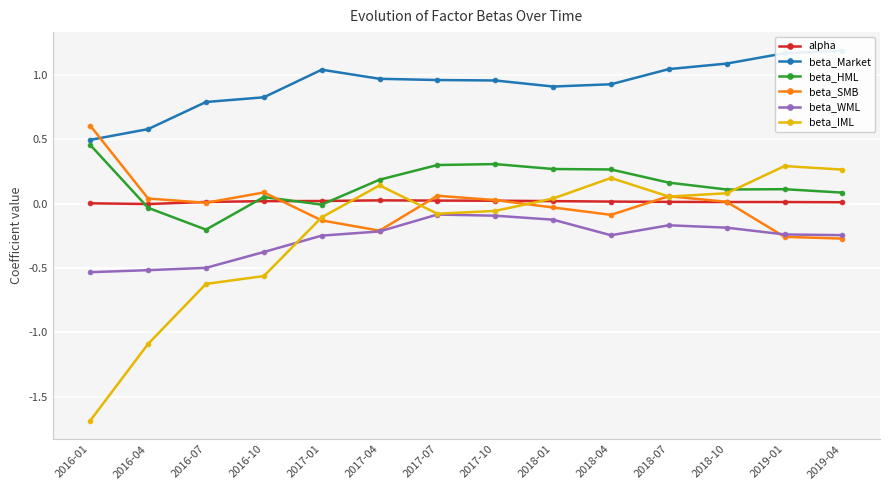

What is the label of the 8th point from the left?

2017-10